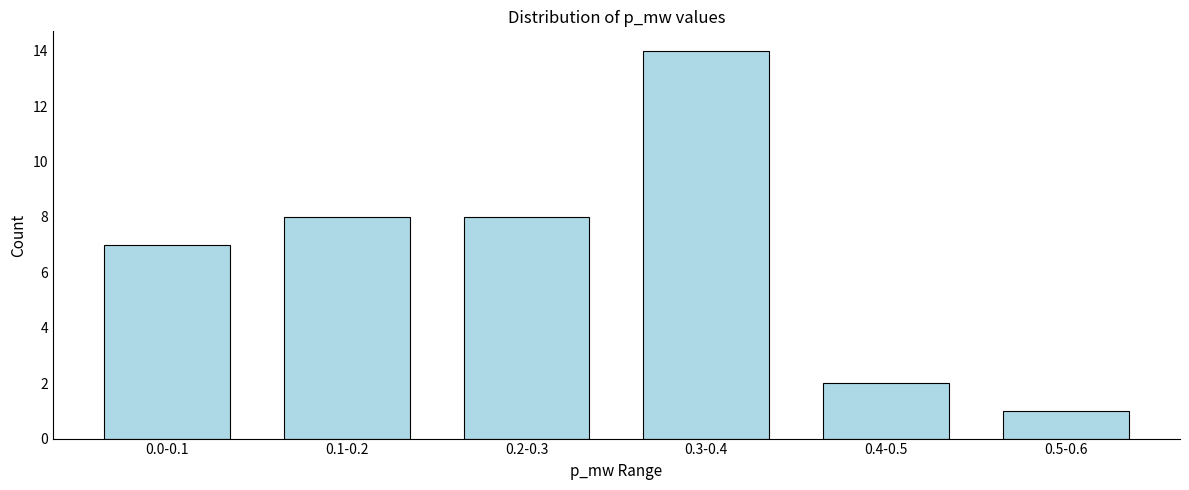

Reading right to left, what are all the values shown in this chart?

0.5-0.6=1	0.4-0.5=2	0.3-0.4=14	0.2-0.3=8	0.1-0.2=8	0.0-0.1=7